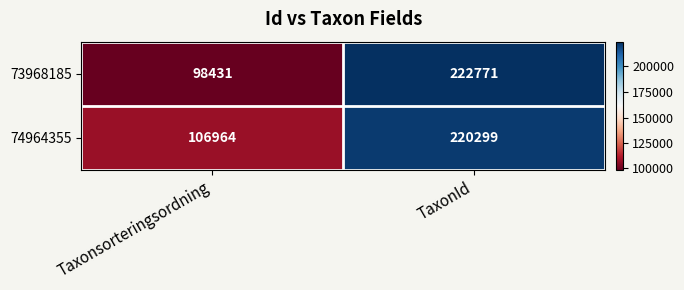

What is the difference between the 74964355 values at Taxonsorteringsordning and TaxonId?

113335